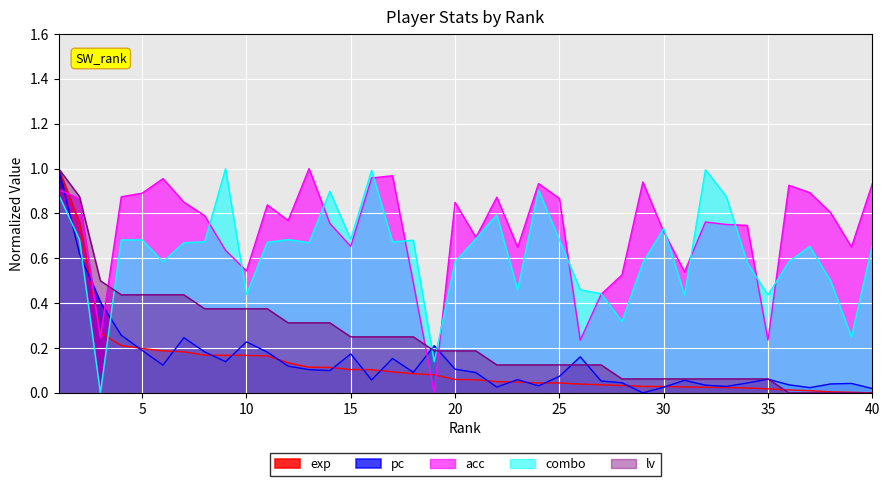

The value of lv at 29 is 0.1. True or false?

True